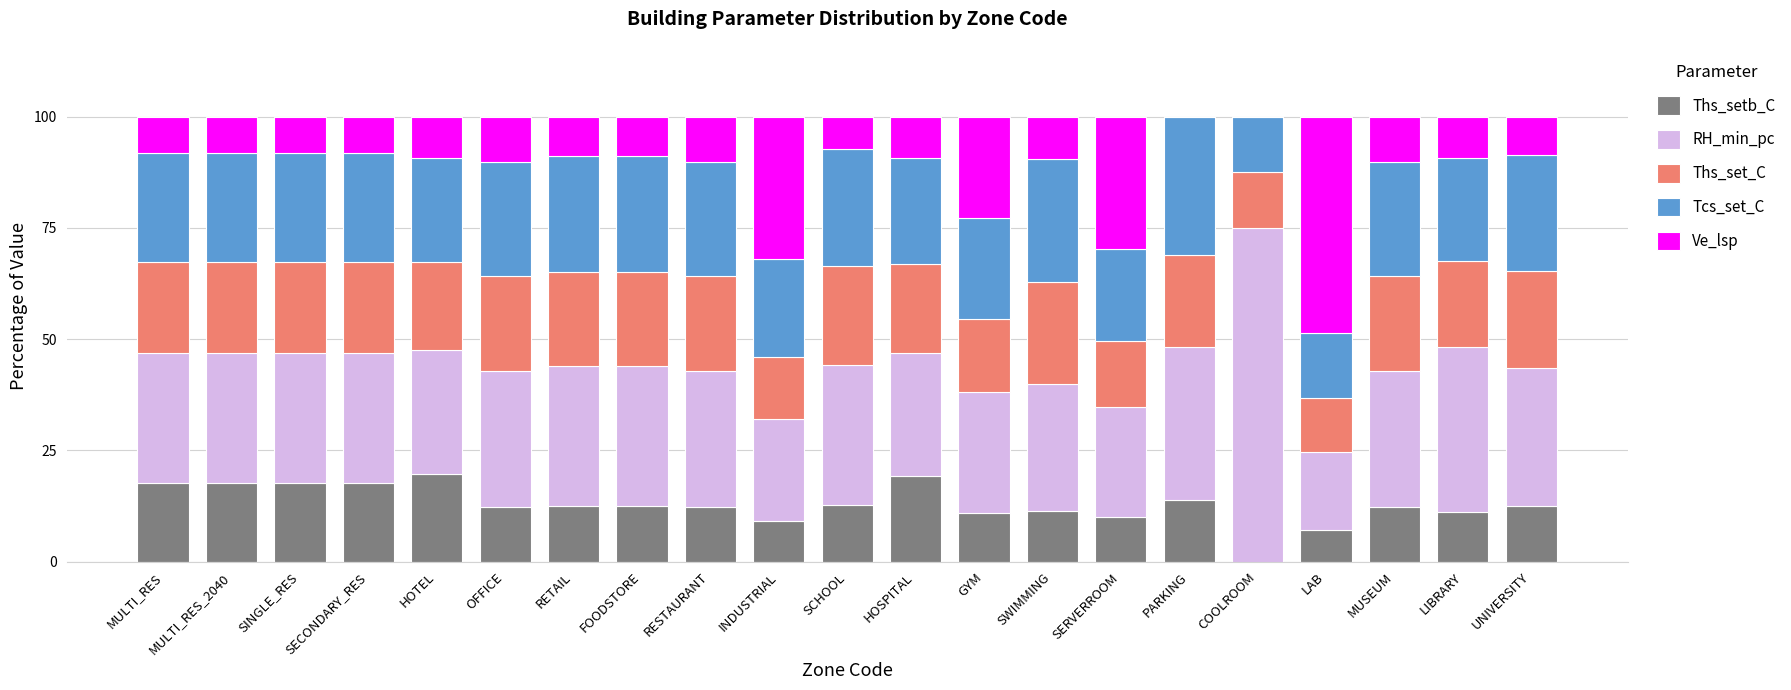

How many bars are there in total?

105